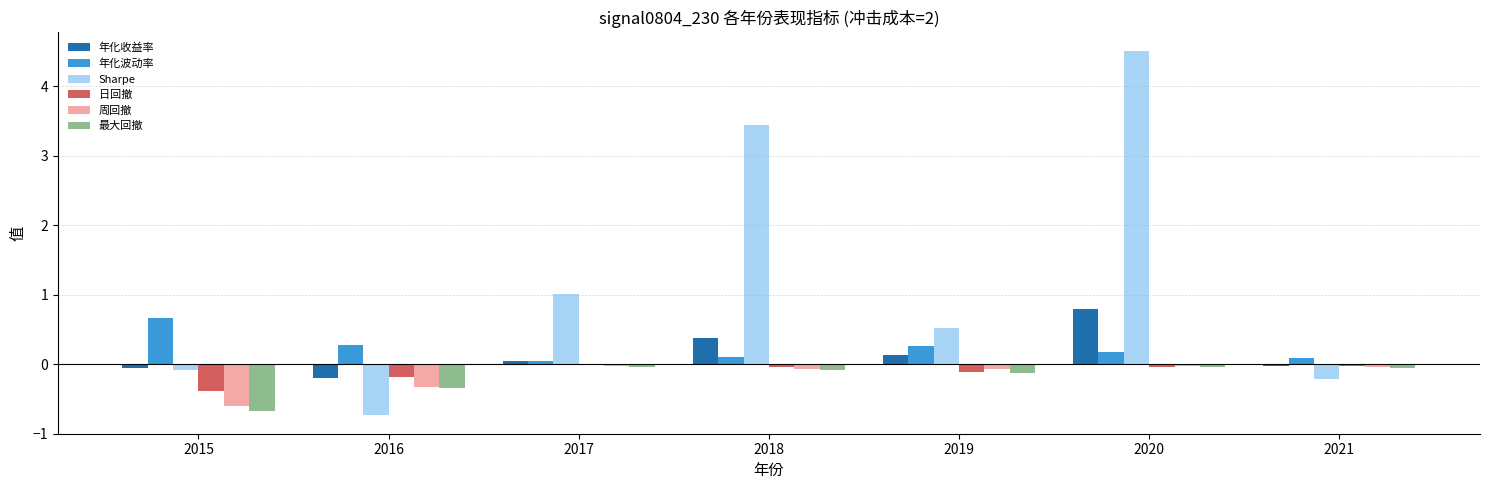

What value does the 年化收益率 series have at 2019?

0.1